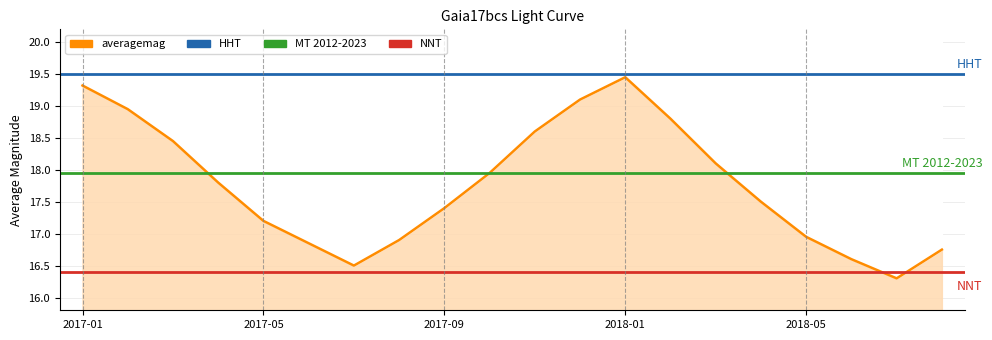

Rank the categories by value from lowest to highest.

2018-07, 2017-07, 2018-06, 2018-08, 2017-06, 2017-08, 2018-05, 2017-05, 2017-09, 2018-04, 2017-04, 2017-10, 2018-03, 2017-03, 2017-11, 2018-02, 2017-02, 2017-12, 2017-01, 2018-01